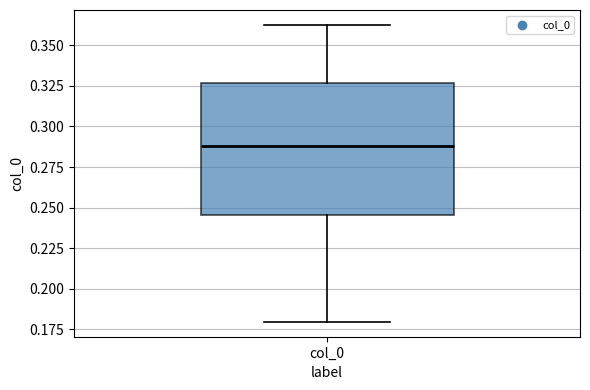

Read this box plot against the y-axis: the position of the median line, the range covered by the box, and the ends of both whiskers. The values are not printed on the chart, so give them approximately, as read against the axis.

median 0.290, box 0.245 to 0.325, whiskers 0.180 to 0.365